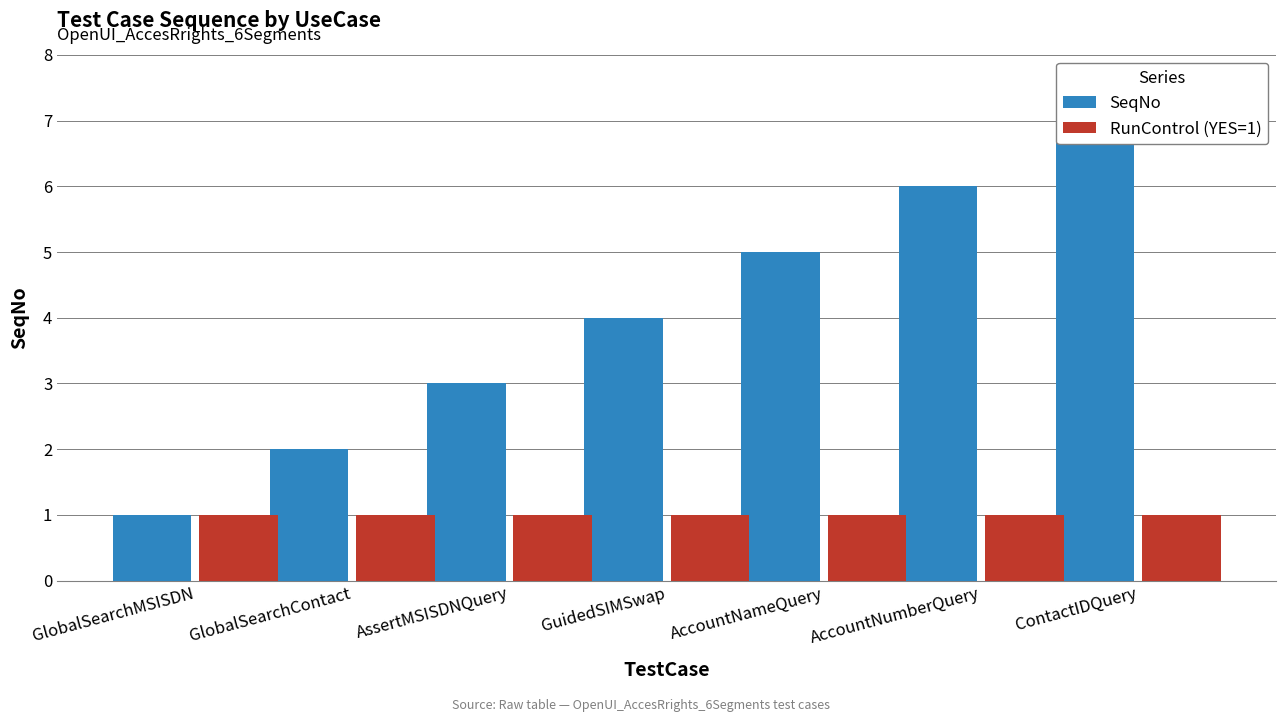

Reading left to right, extract all data points from this chart.

SeqNo: 1	2	3	4	5	6	7
RunControl (YES=1): 1	1	1	1	1	1	1